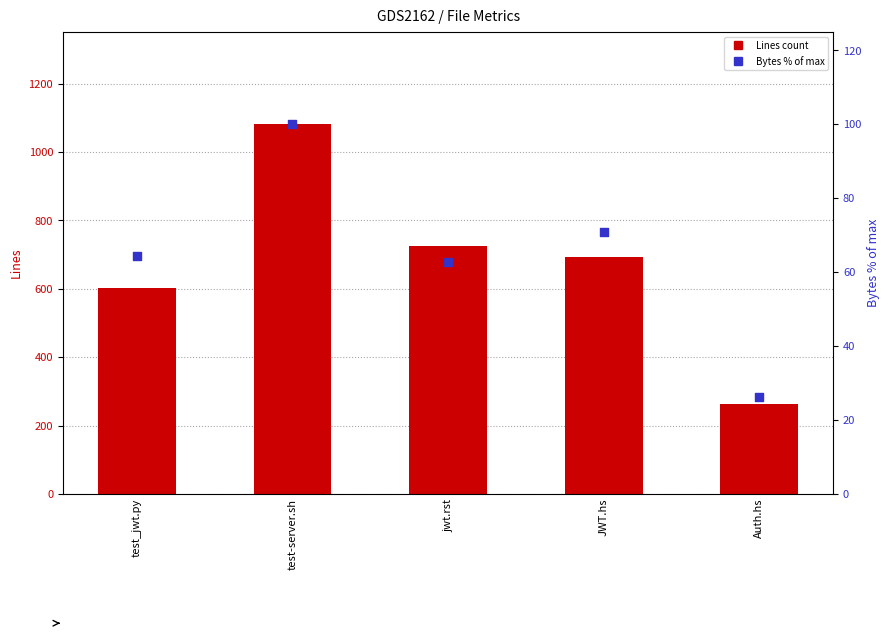

Which series has the largest total across all categories?

Lines